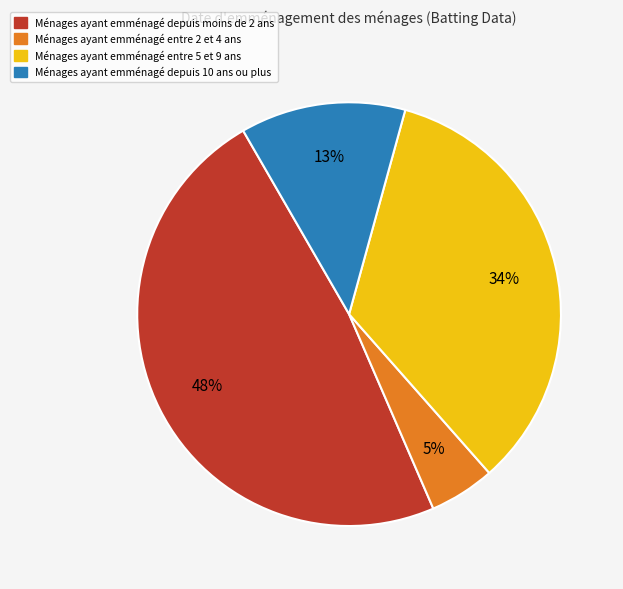

Is there a majority slice in this chart?

No